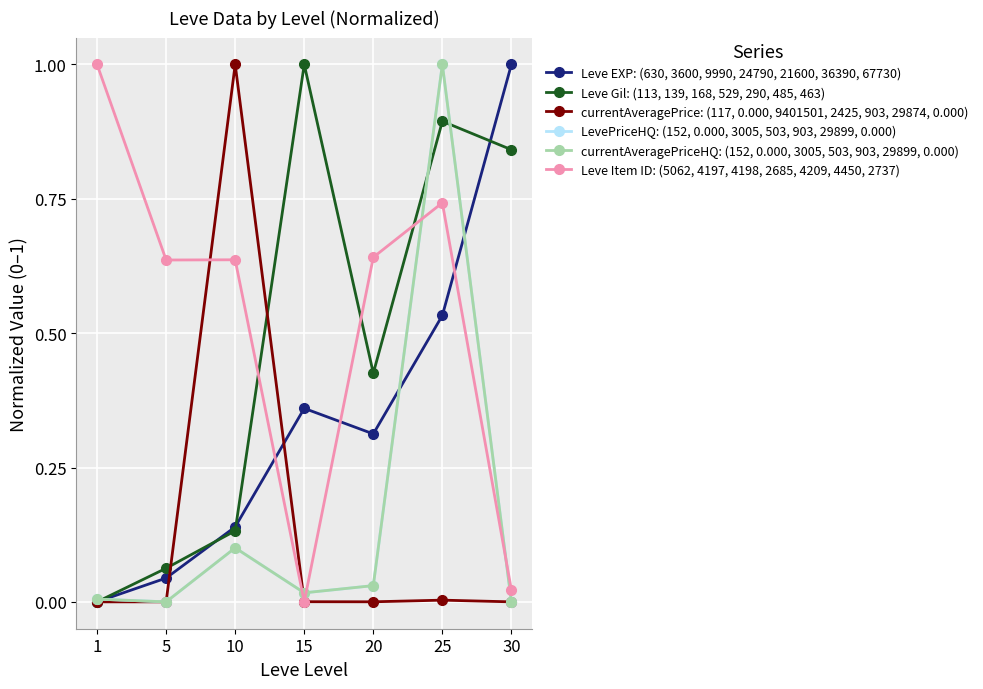

True or false: Leve EXP: (630, 3600, 9990, 24790, 21600, 36390, 67730) and currentAveragePrice: (117, 0.000, 9401501, 2425, 903, 29874, 0.000) cross at least once.

True